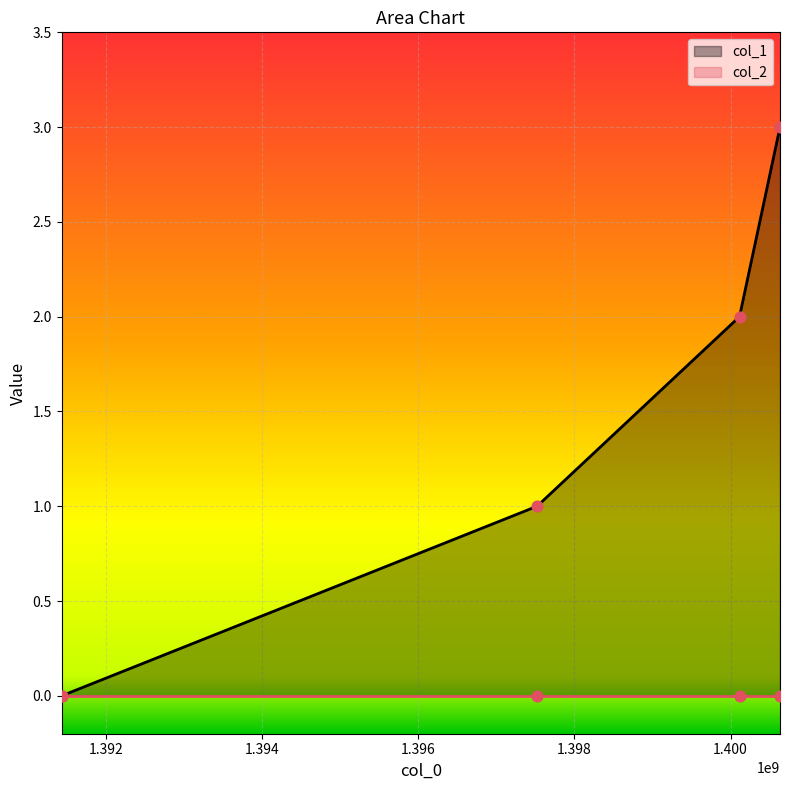

Approximately how many times larger is the value at 1397521918 compared to 1400113915?

0.5